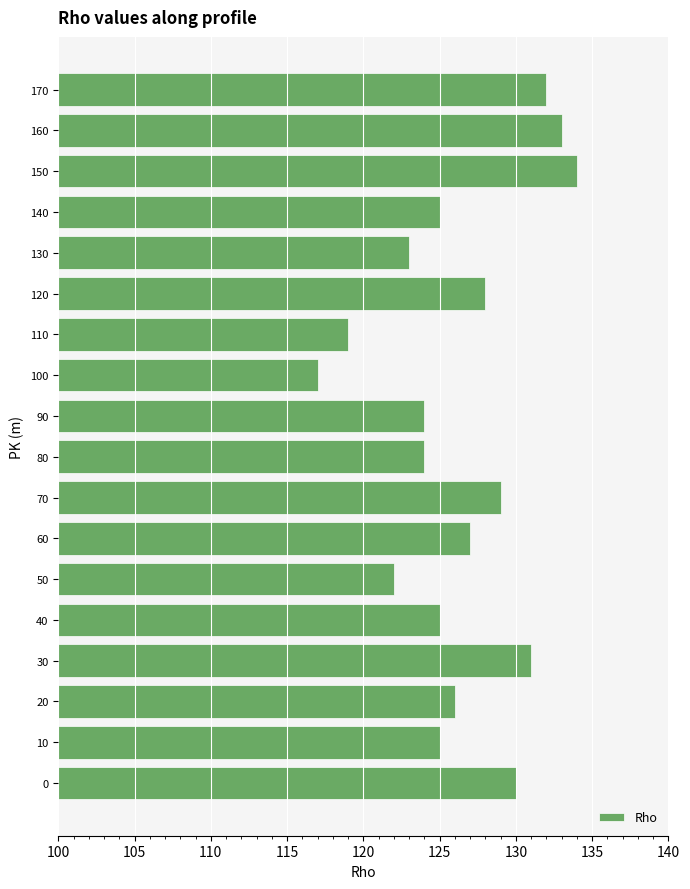

How many data points does each series have?

18